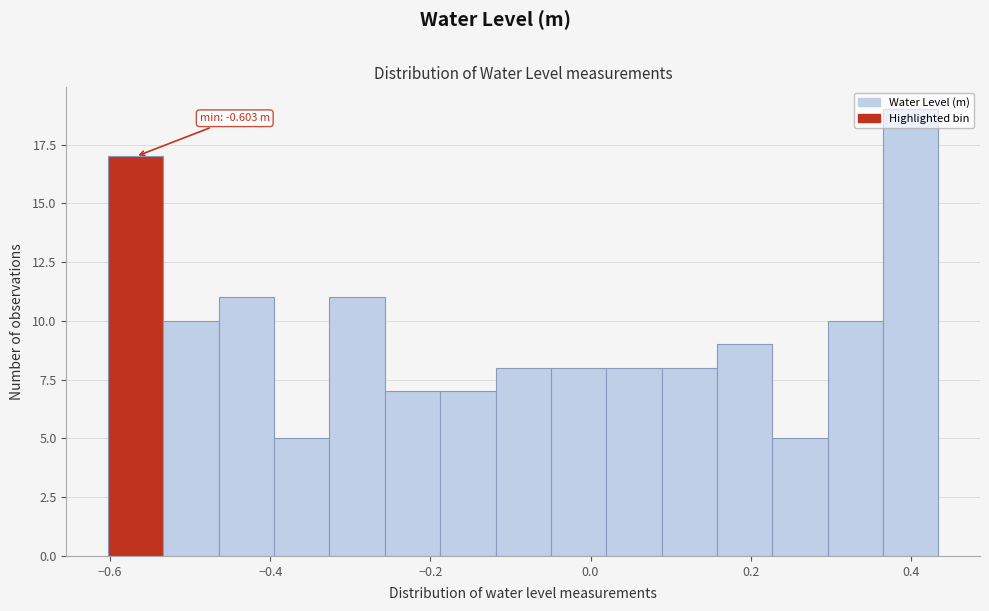

Read against the x-axis, roughly where is the centre of the tallest bar?

0.40